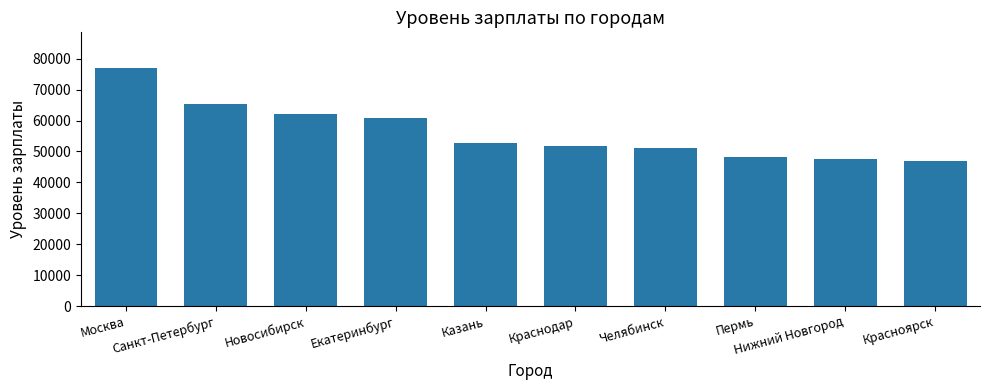

Which category has the lowest value across all series?

Красноярск